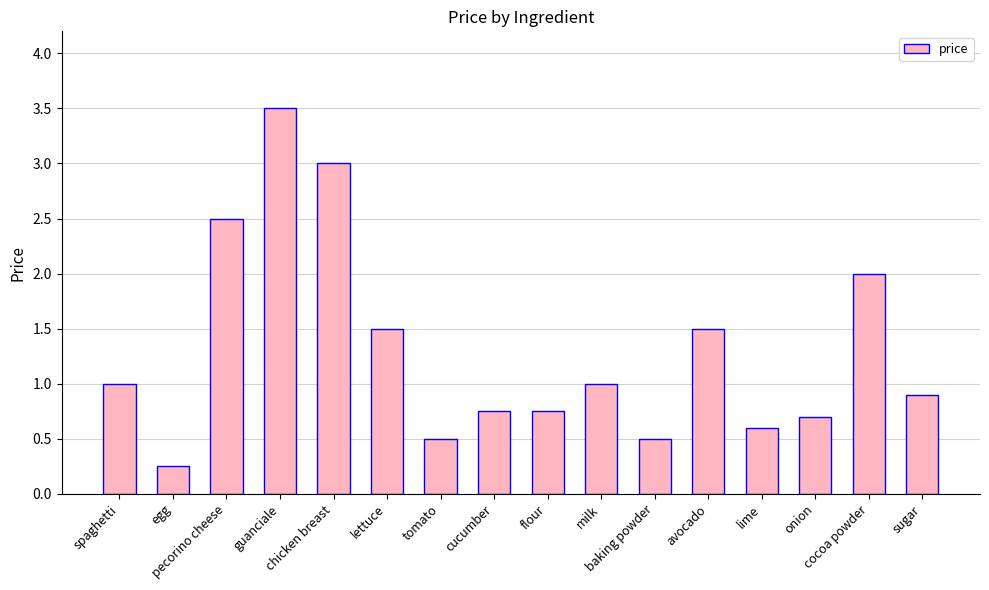

Is it true that the value at pecorino cheese is 4.1?

False